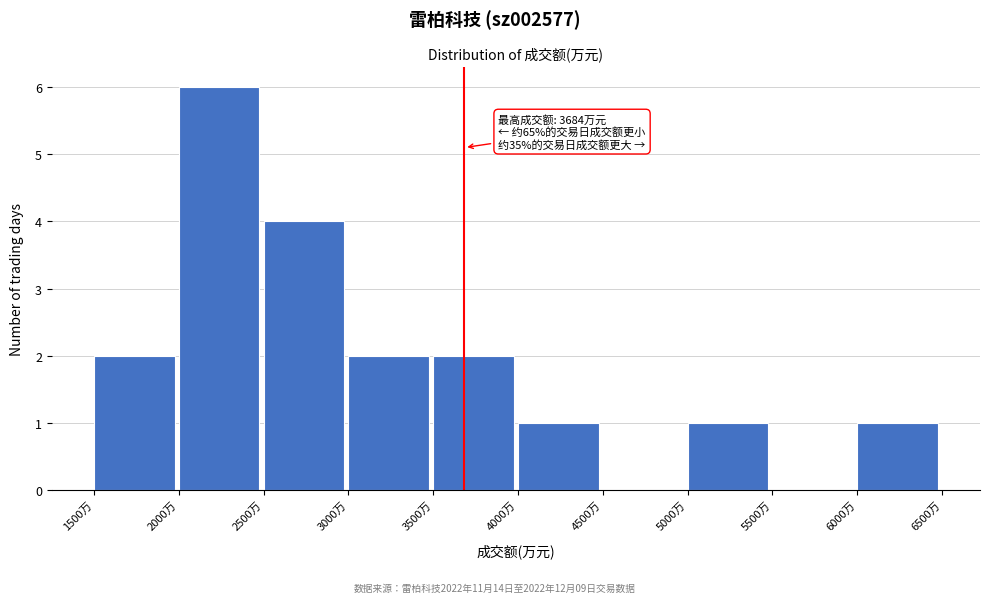

Which range on the x-axis has the tallest bar?

2000 to 2500